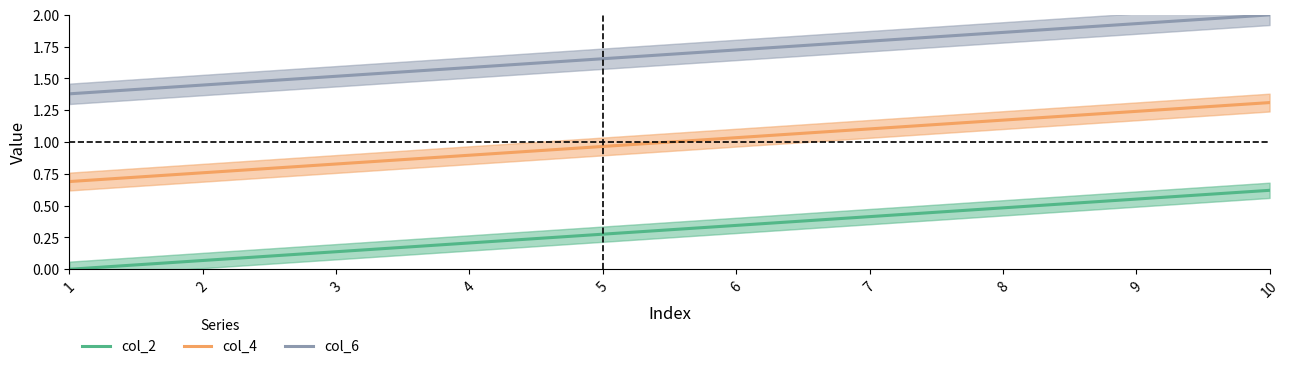

List the series in order of their peak value, lowest first.

col_2, col_4, col_6